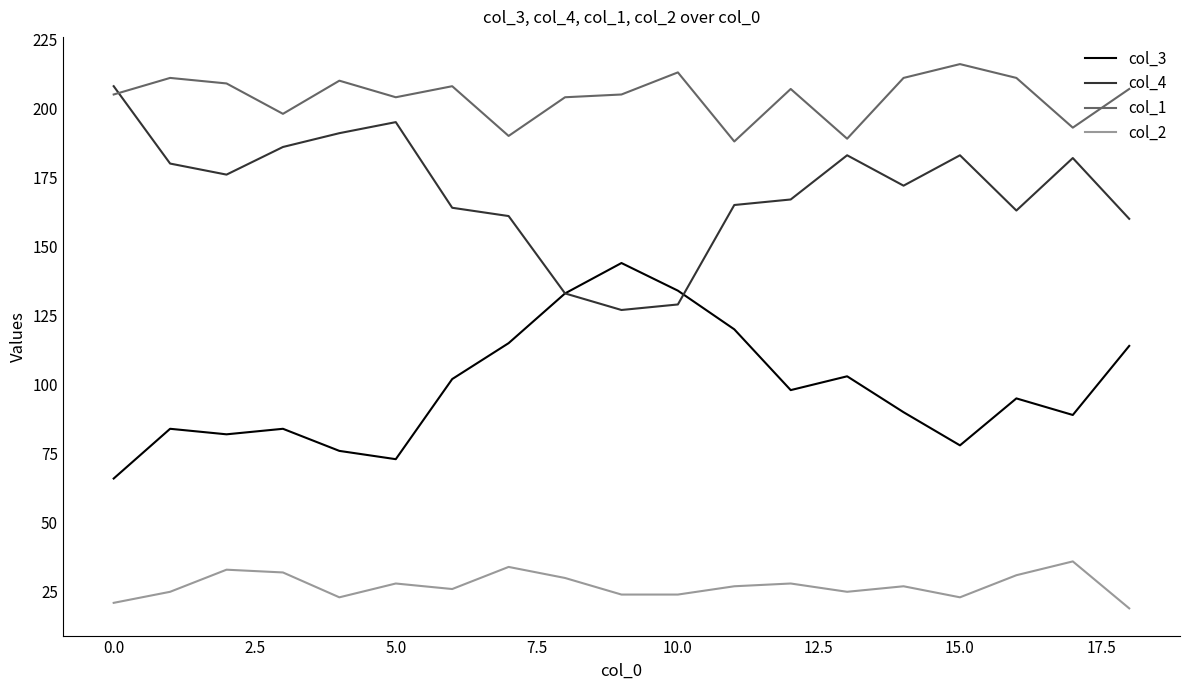

How many interior local valleys does the col_3 series have?

5